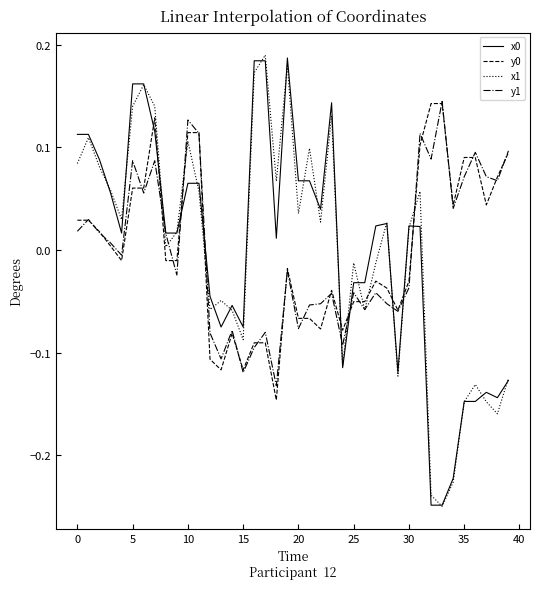

How many lines are shown in the chart?

4